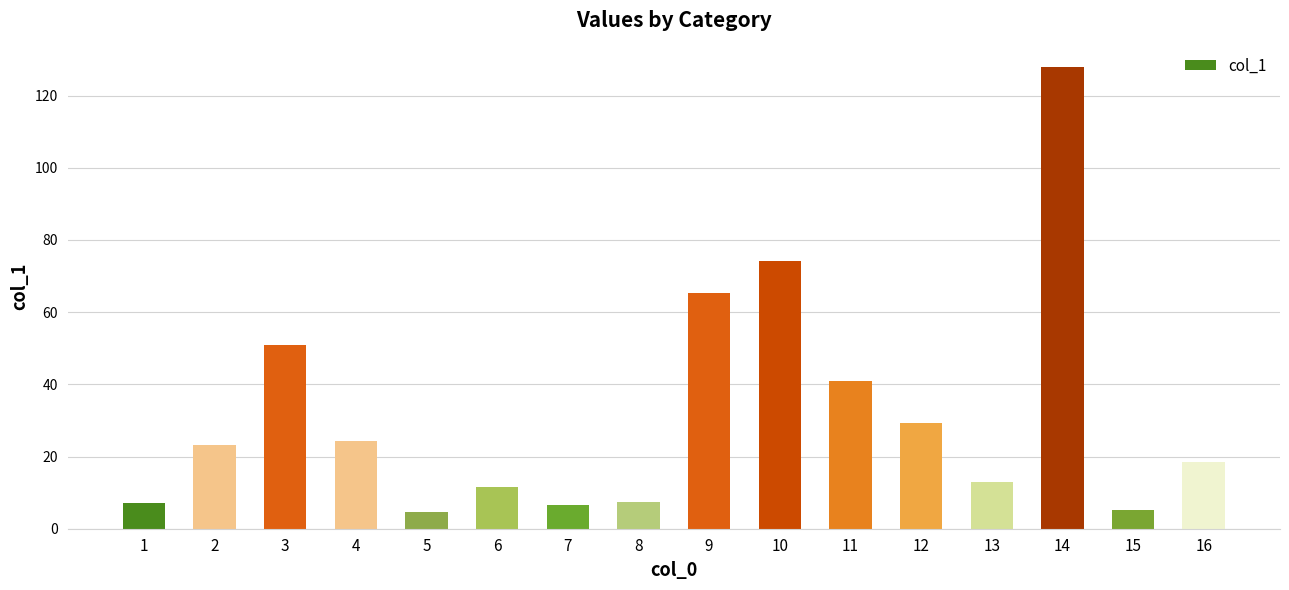

What is the difference between the values at 12 and 7?

22.6